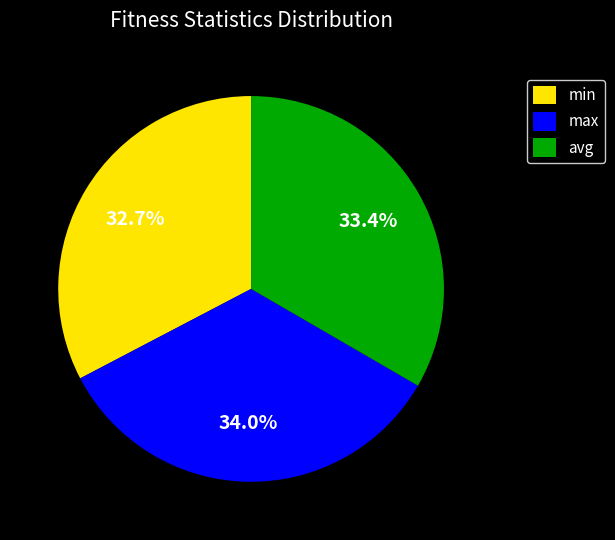

Is there any slice that represents more than half of the pie?

No